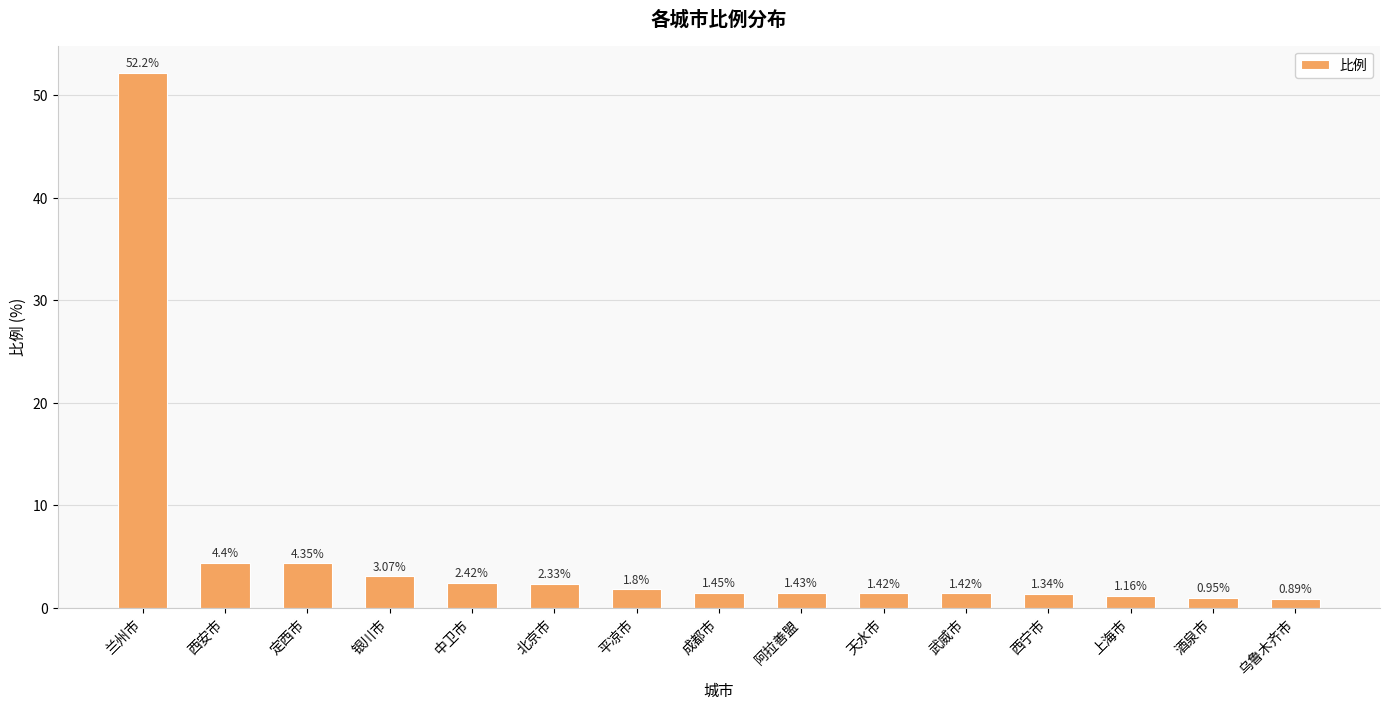

What is the greatest value displayed?

52.2